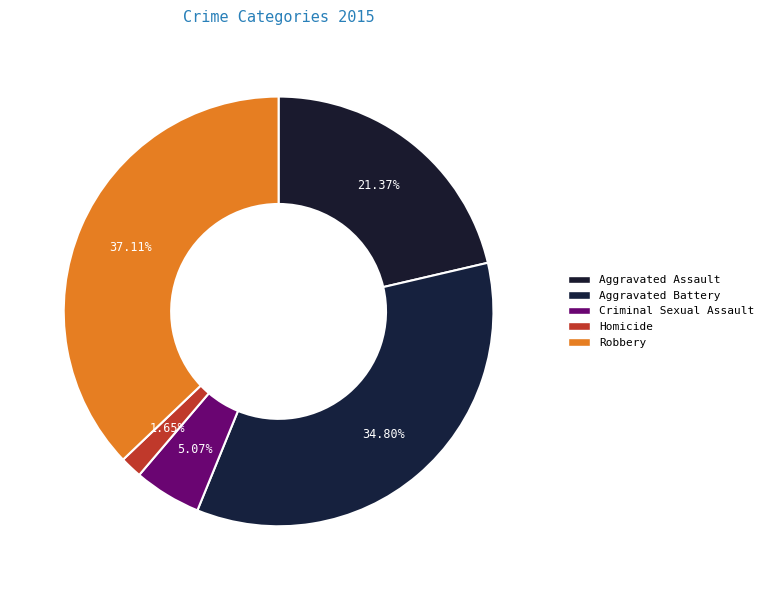

To the nearest percent, what is the average slice percentage?

20%